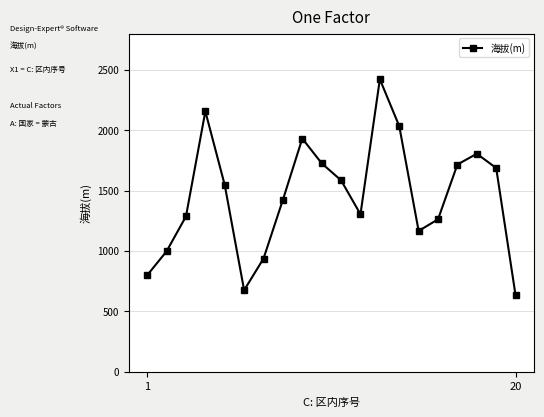

What is the value of the 14th point from the left?

2034